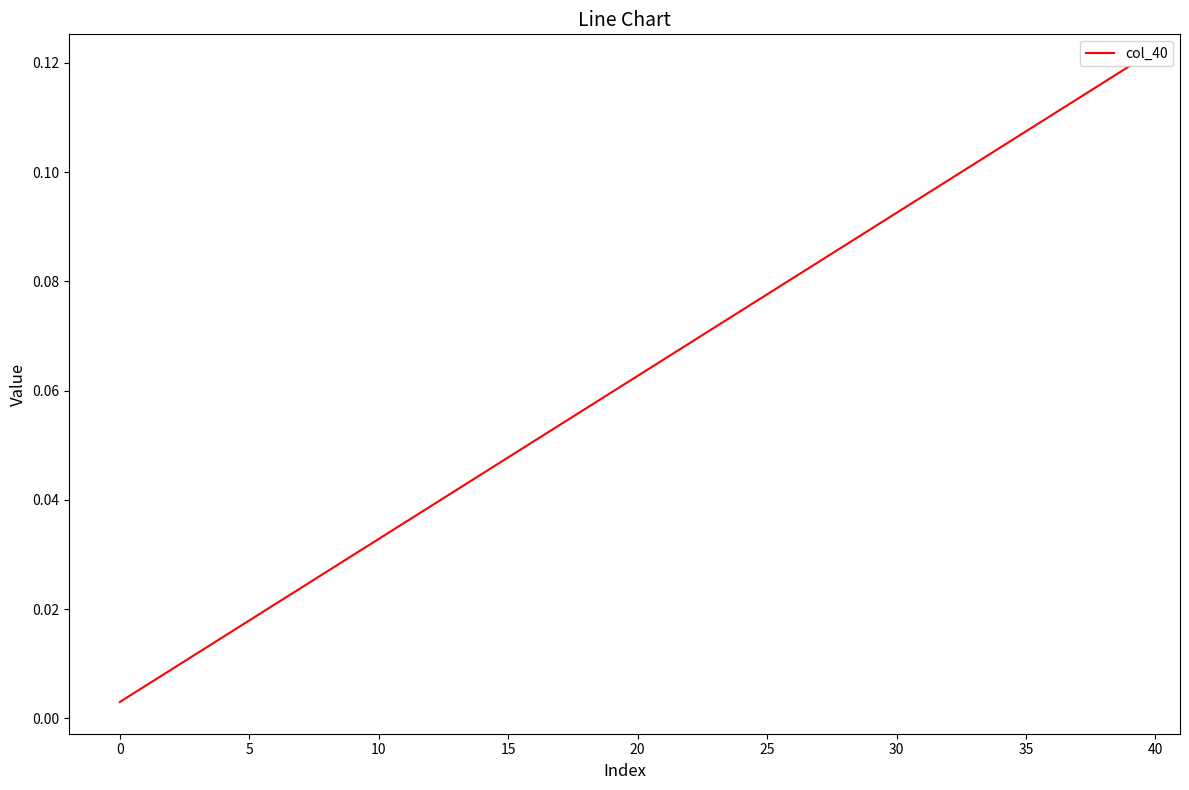

How many lines are shown in the chart?

1